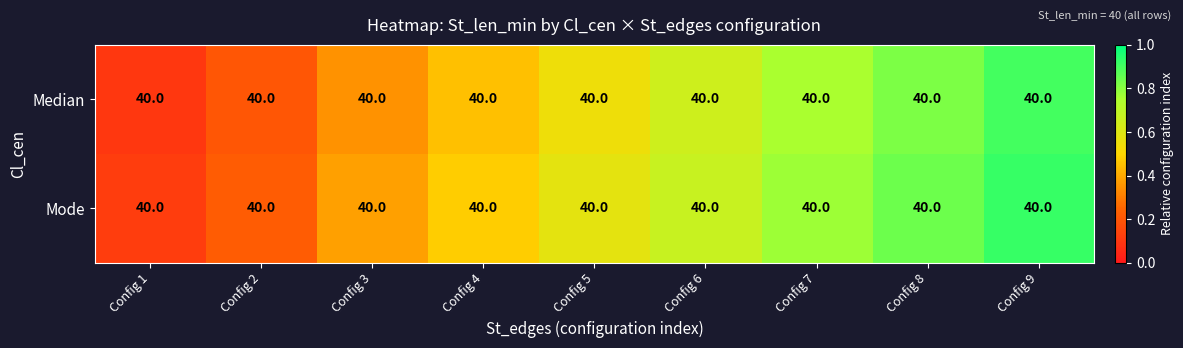

List the series in order of their overall mean, lowest first.

Median, Mode